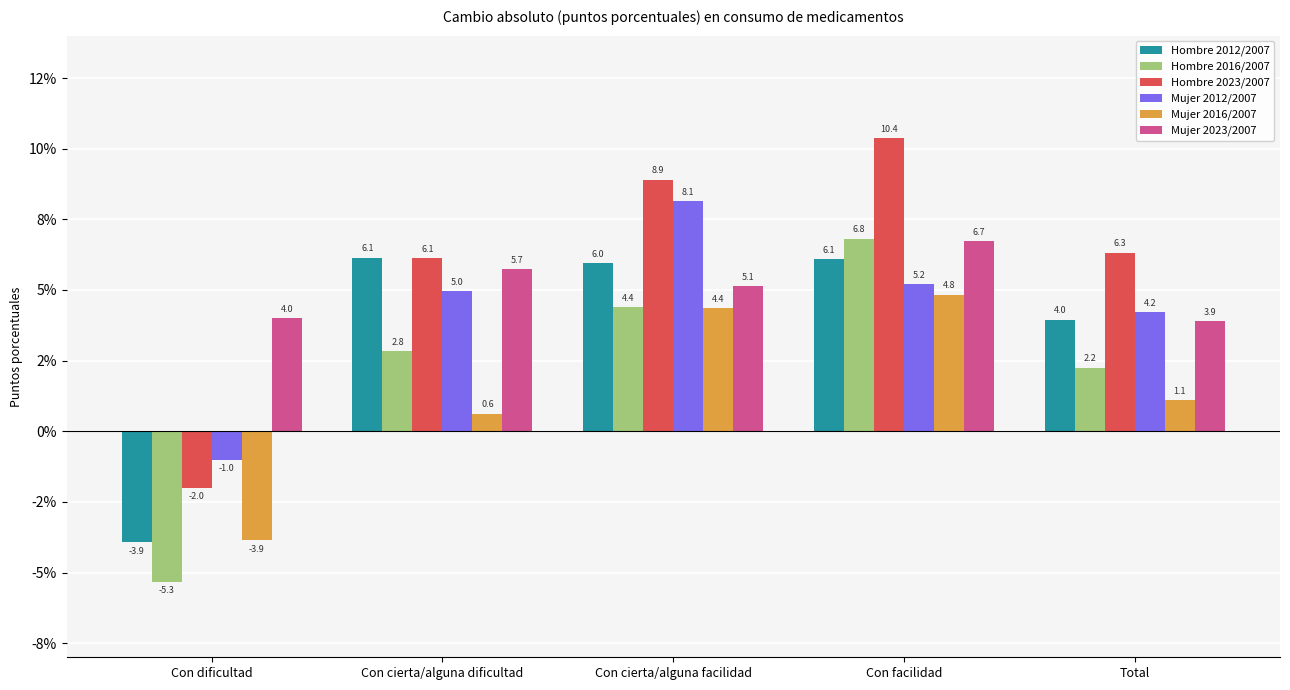

What is the label of the 2nd bar from the left?

Con cierta/alguna dificultad